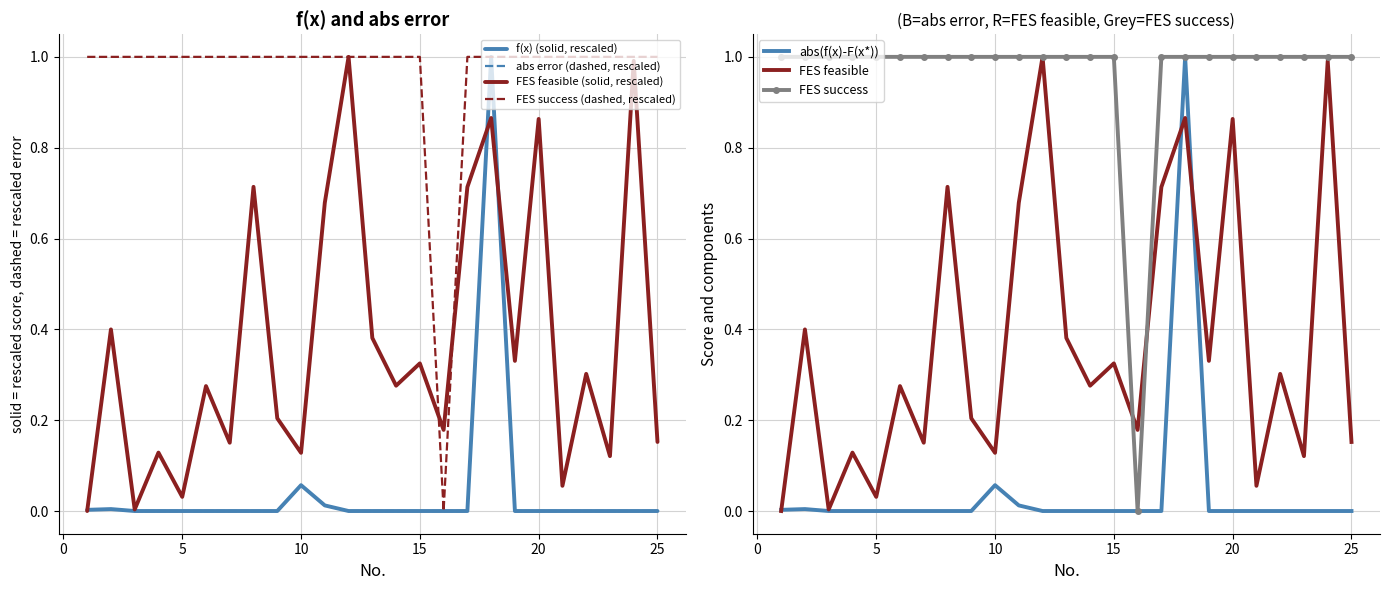

Which has a higher value, 17 or 5?

17